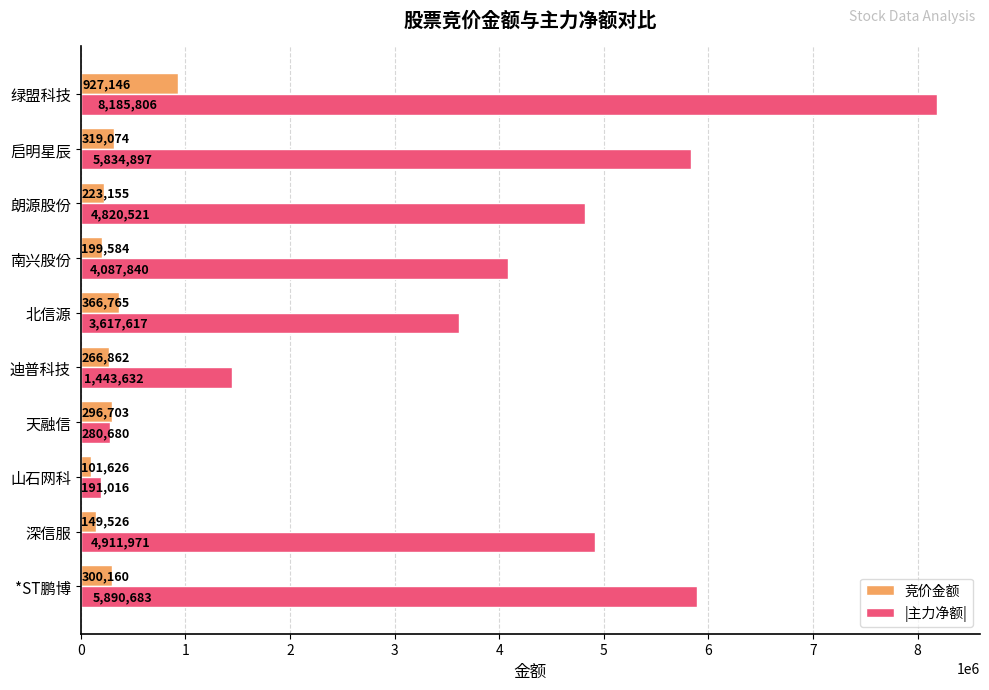

What is the difference between the maximum and minimum values in the 竞价金额 series?

825520